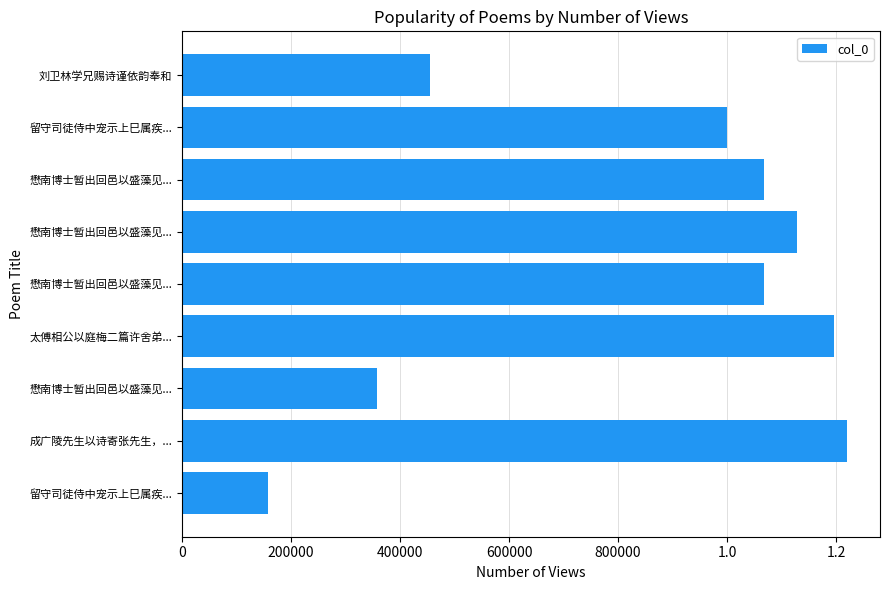

Does the chart contain any negative values?

No